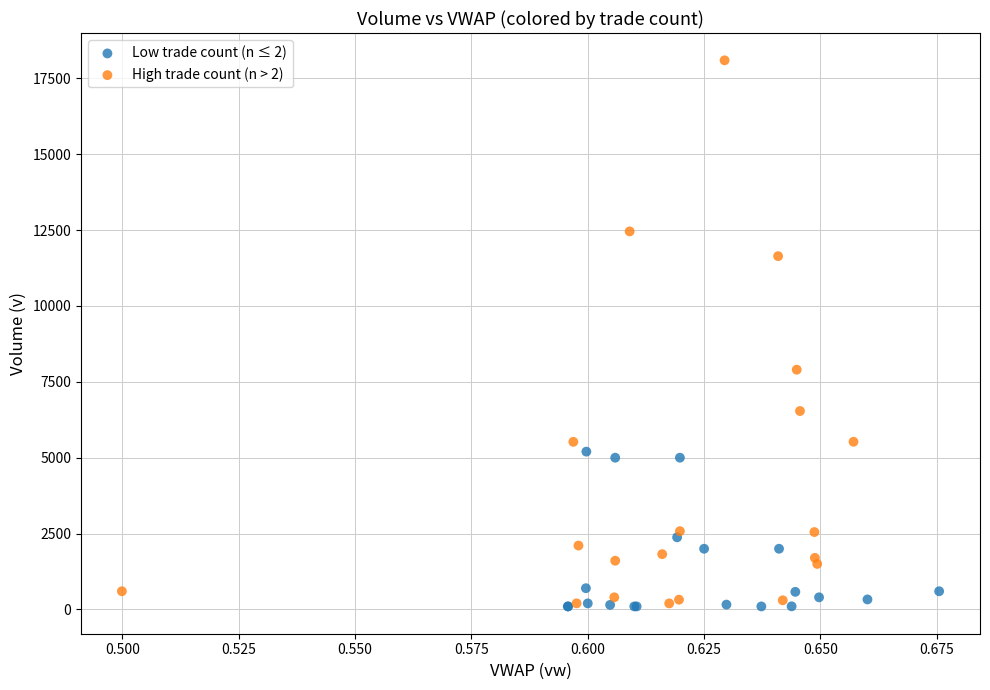

Which series reaches the maximum Y coordinate?

High trade count (n > 2)